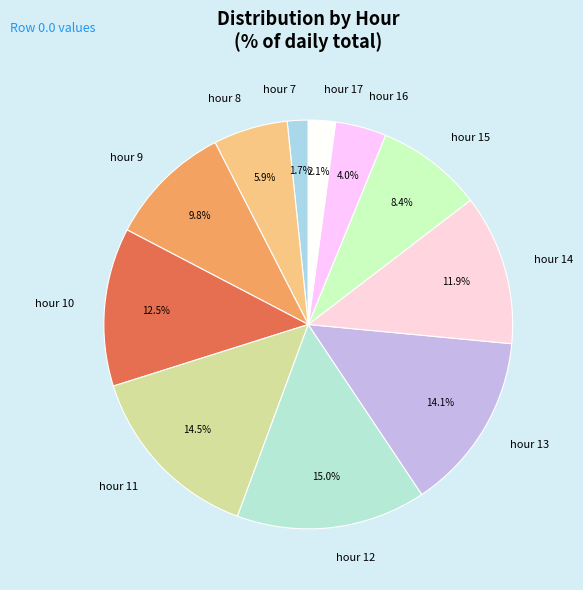

Approximately how many times larger is the value at hour 12 compared to hour 11?

1.0